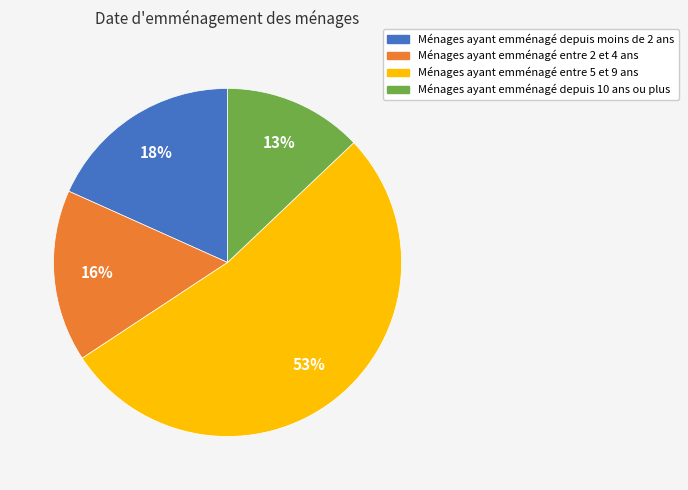

Does any single category account for the majority?

Yes